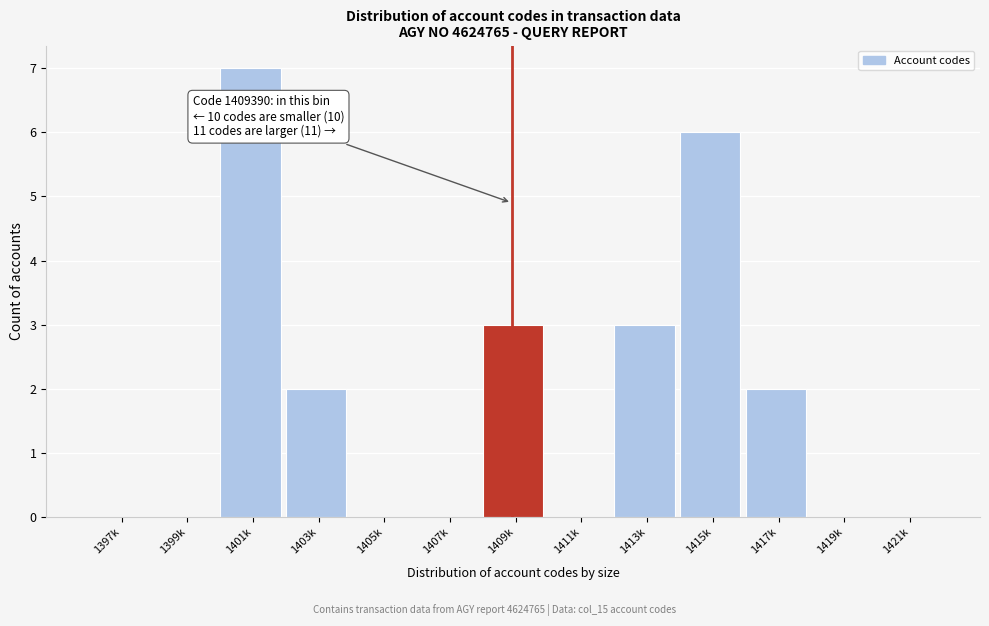

Reading left to right, what are all the values shown in this chart?

1397k=0	1399k=0	1401k=7	1403k=2	1405k=0	1407k=0	1409k=3	1411k=0	1413k=3	1415k=6	1417k=2	1419k=0	1421k=0